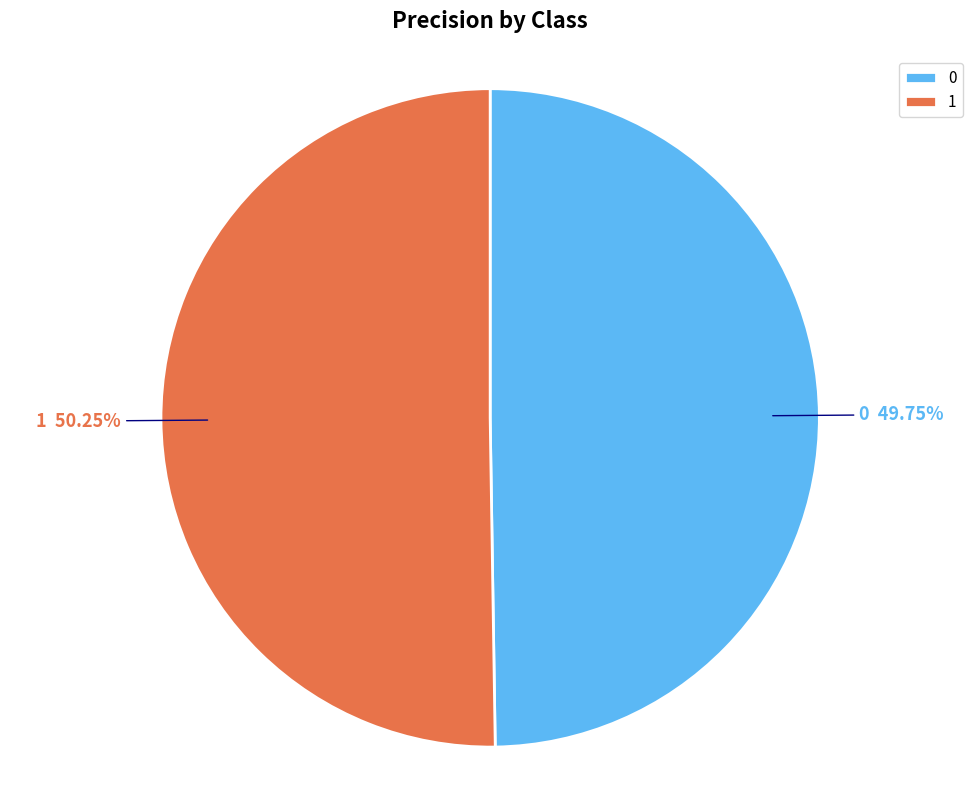

Is the sum of 0 and 1 greater than half?

Yes